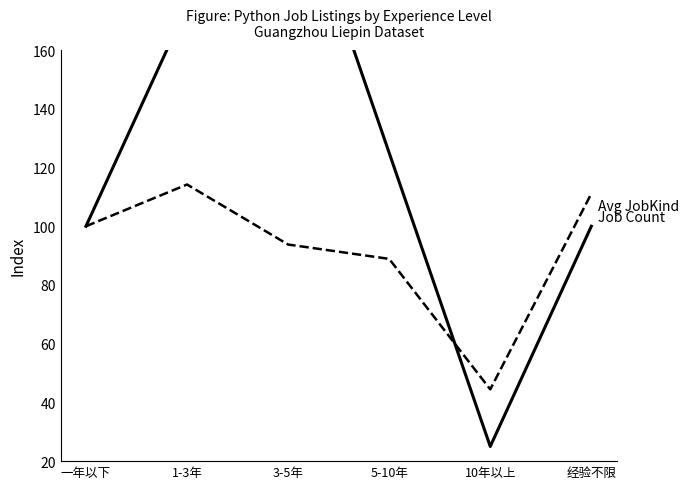

What is the approximate value of Job Count at 一年以下?

100.0